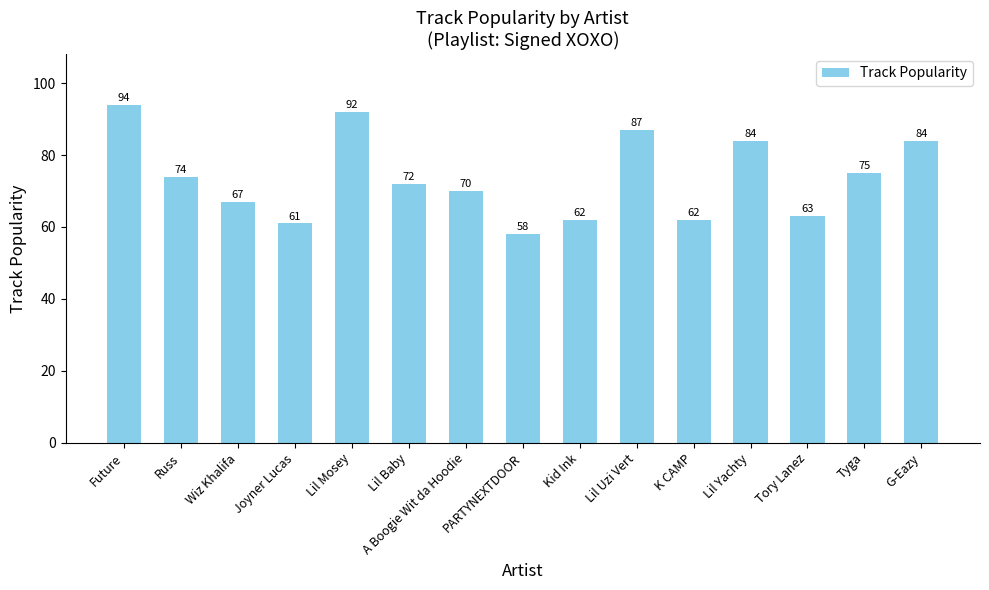

Count the number of categories in the chart.

15